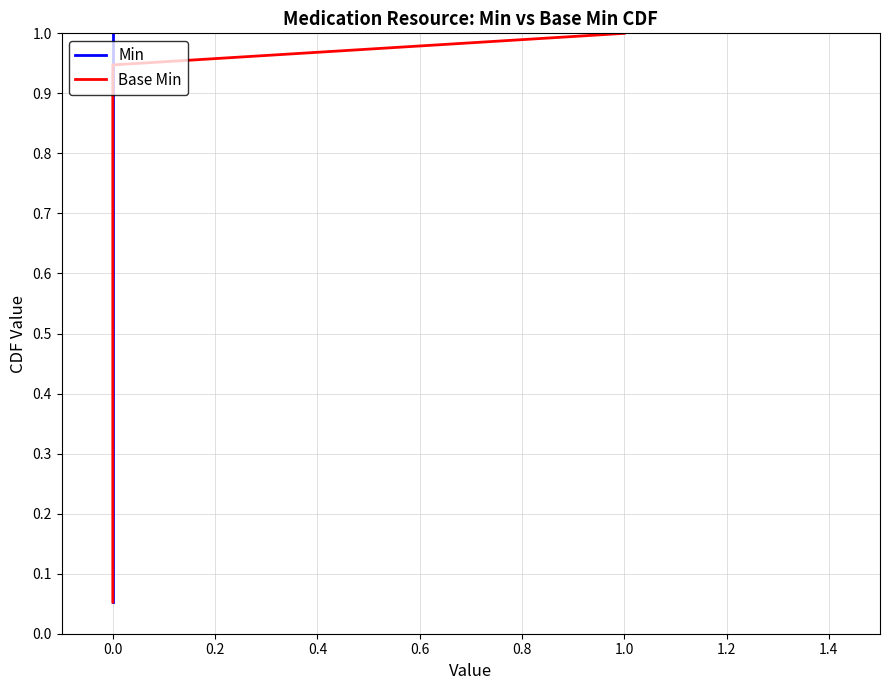

What are all the series names shown in the legend?

Min, Base Min